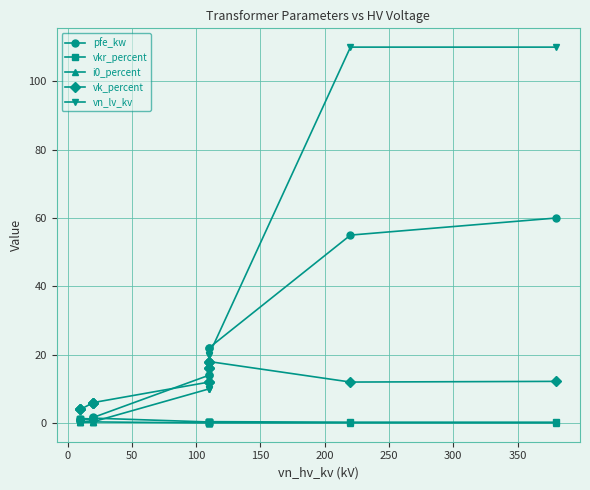

The vn_lv_kv series shows 0.6 at 50. True or false?

False